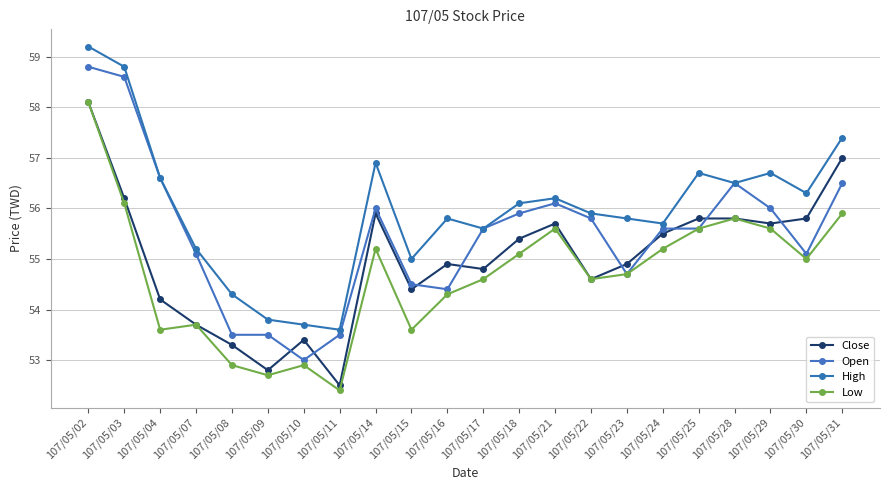

At which label does Close first exceed 55?

107/05/02